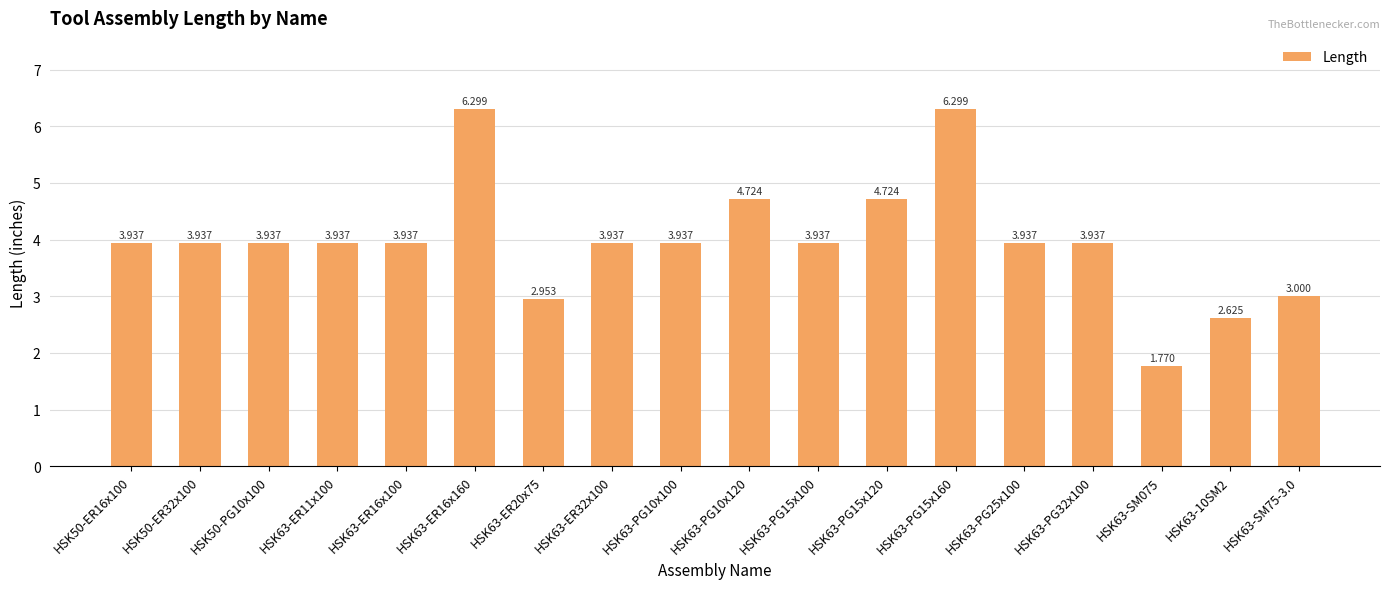

Count the number of data series in this chart.

1